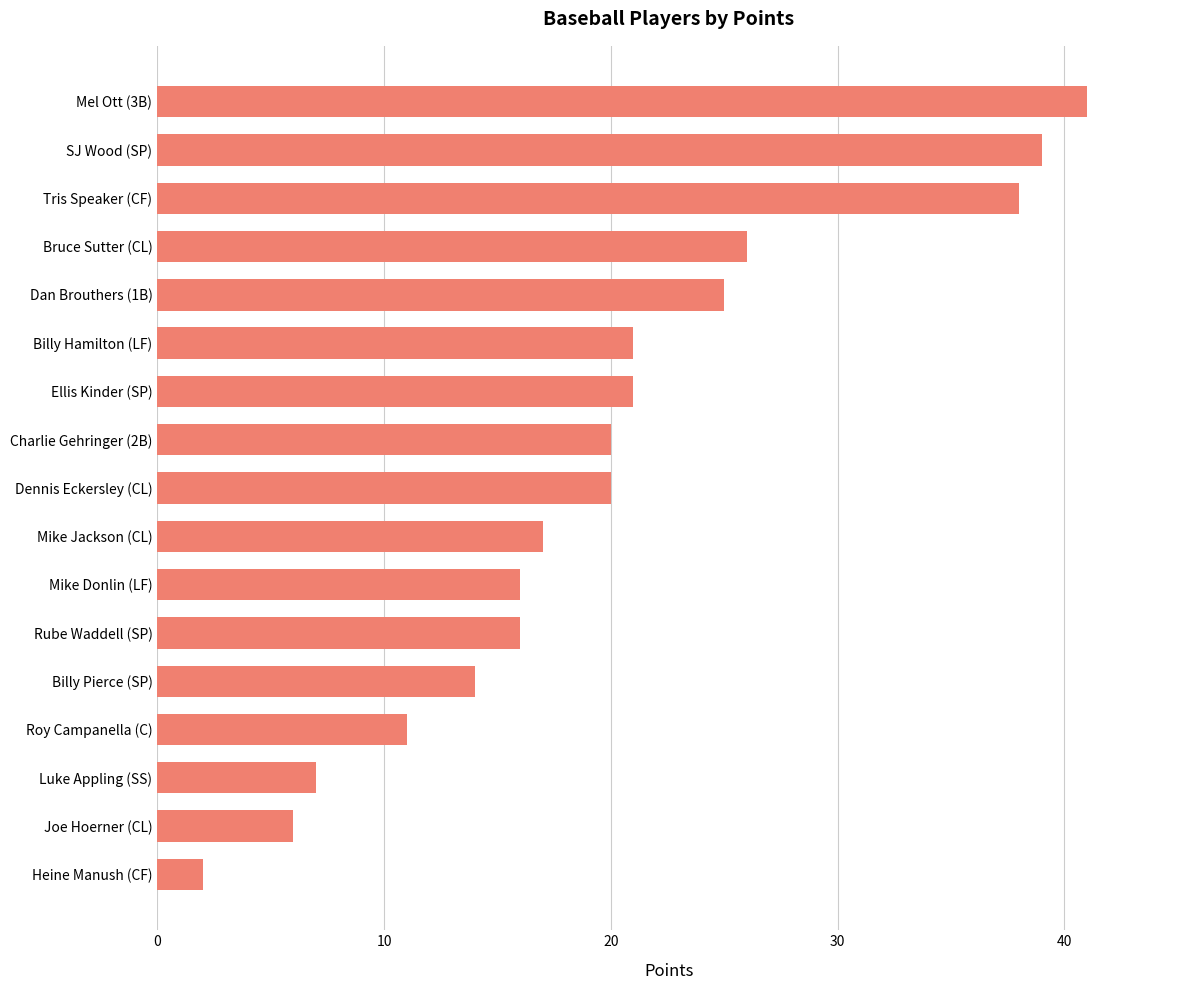

The chart shows a value of 16 at Mike Donlin (LF). True or false?

True